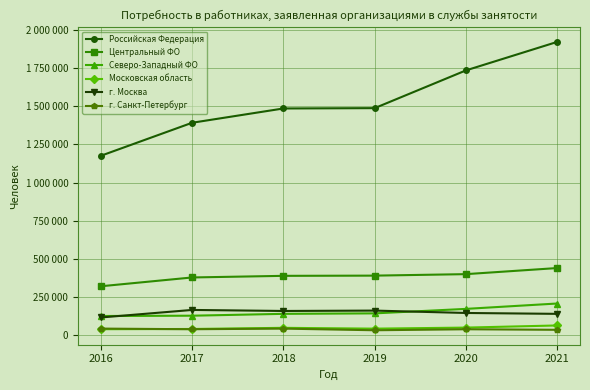

What are all the series names shown in the legend?

Российская Федерация, Центральный ФО, Северо-Западный ФО, Московская область, г. Москва, г. Санкт-Петербург